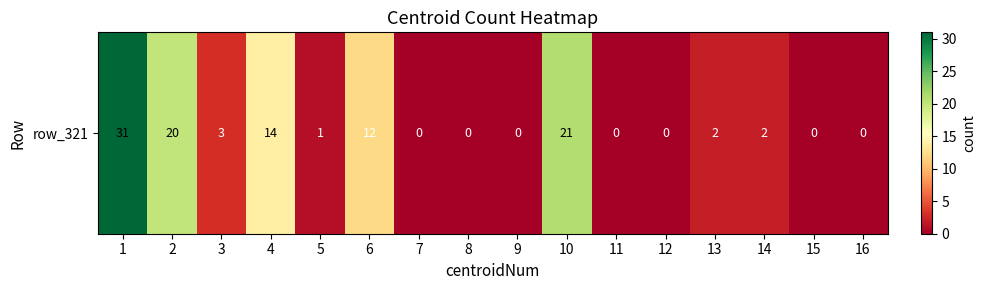

Reading right to left, list all the values displayed in this chart.

16=0	15=0	14=2	13=2	12=0	11=0	10=21	9=0	8=0	7=0	6=12	5=1	4=14	3=3	2=20	1=31